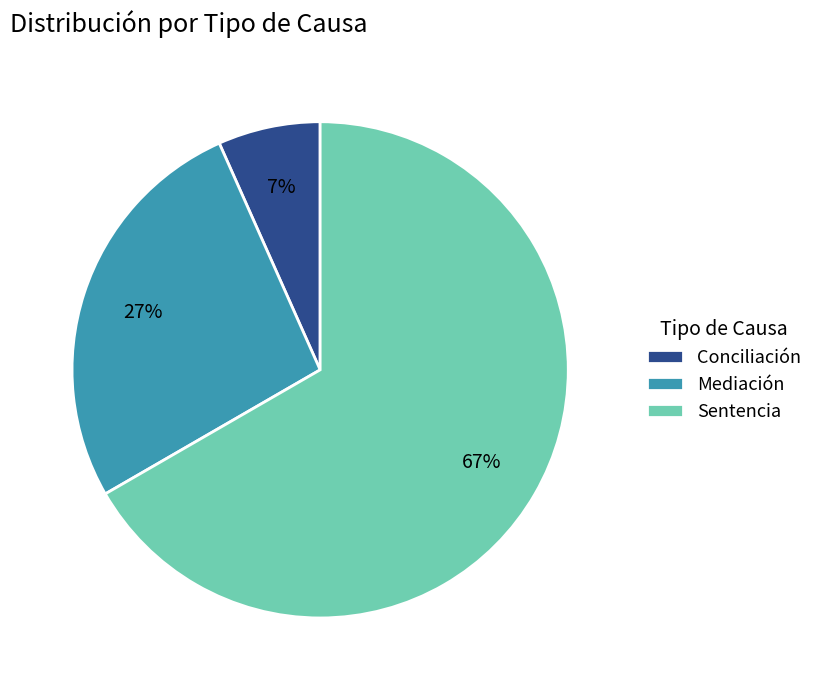

Rank the categories by value from highest to lowest.

Sentencia, Mediación, Conciliación